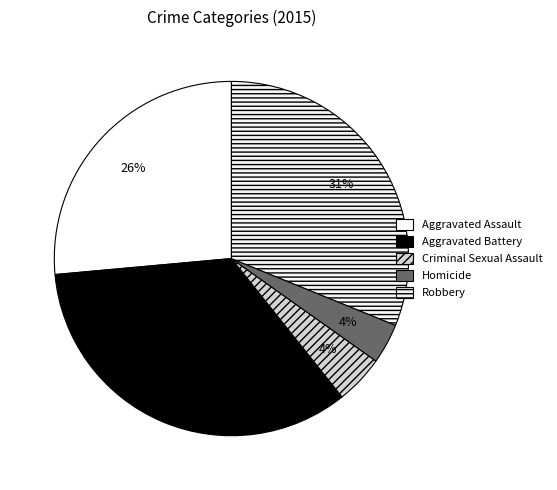

How many segments does this pie chart have?

5